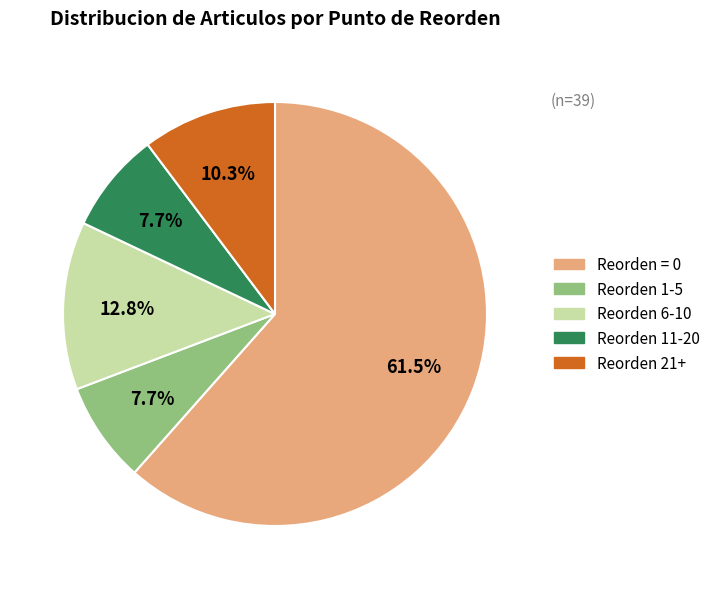

Is there any slice that represents more than half of the pie?

Yes